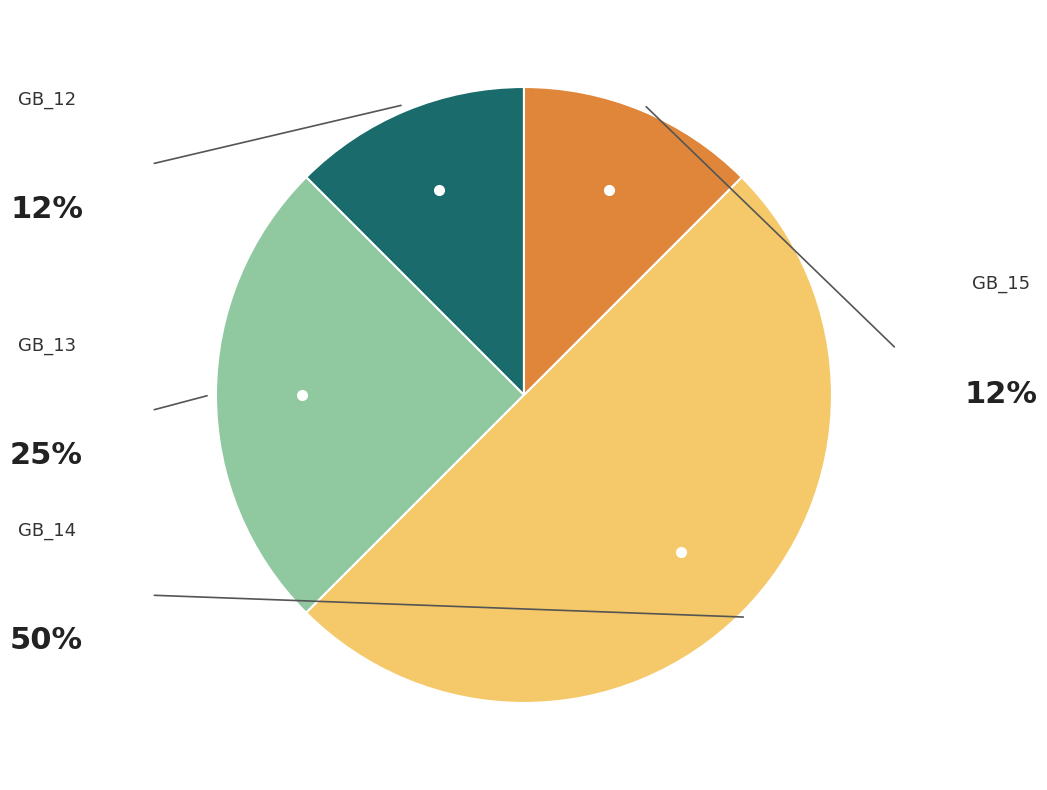

How many slices are in this pie chart?

4